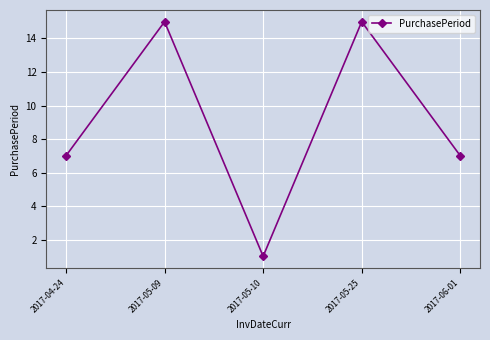

What is the difference between the maximum and minimum values?

14